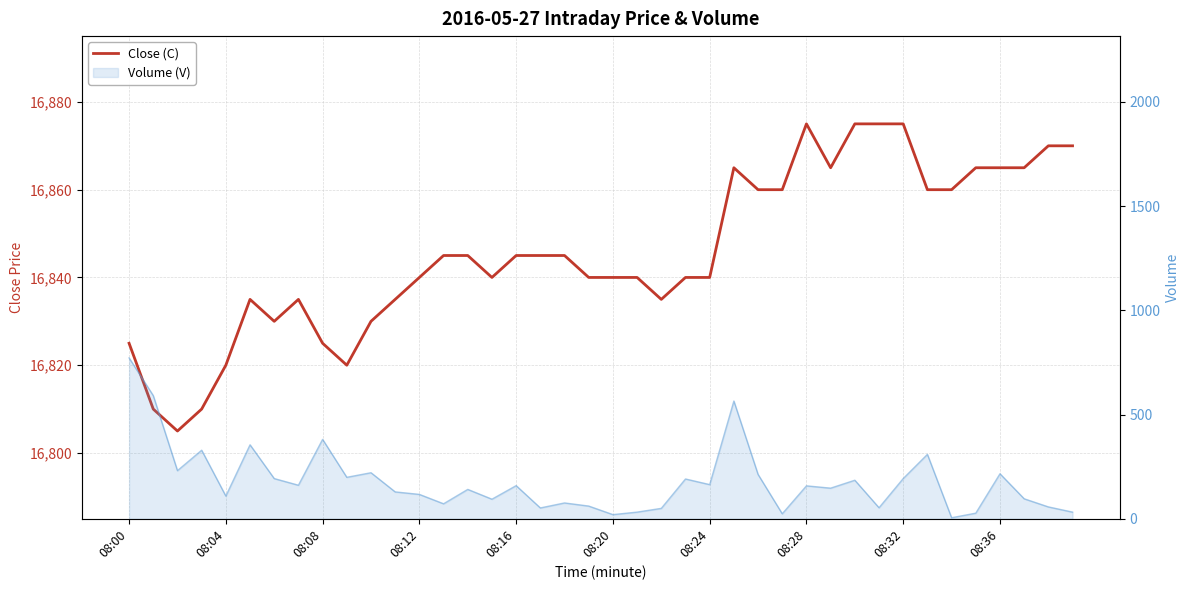

What is the average value?

16846